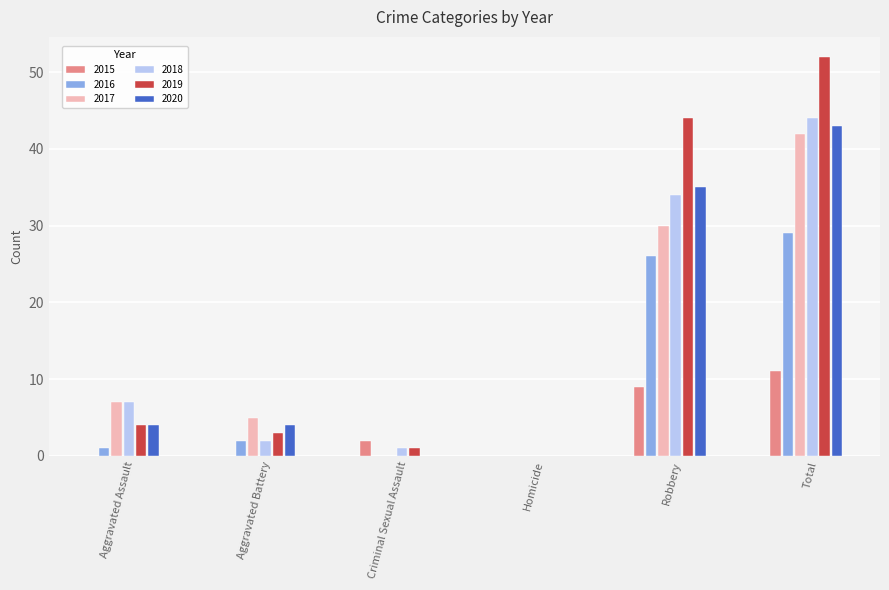

Where is 2017 nearest to the value 21?

Robbery